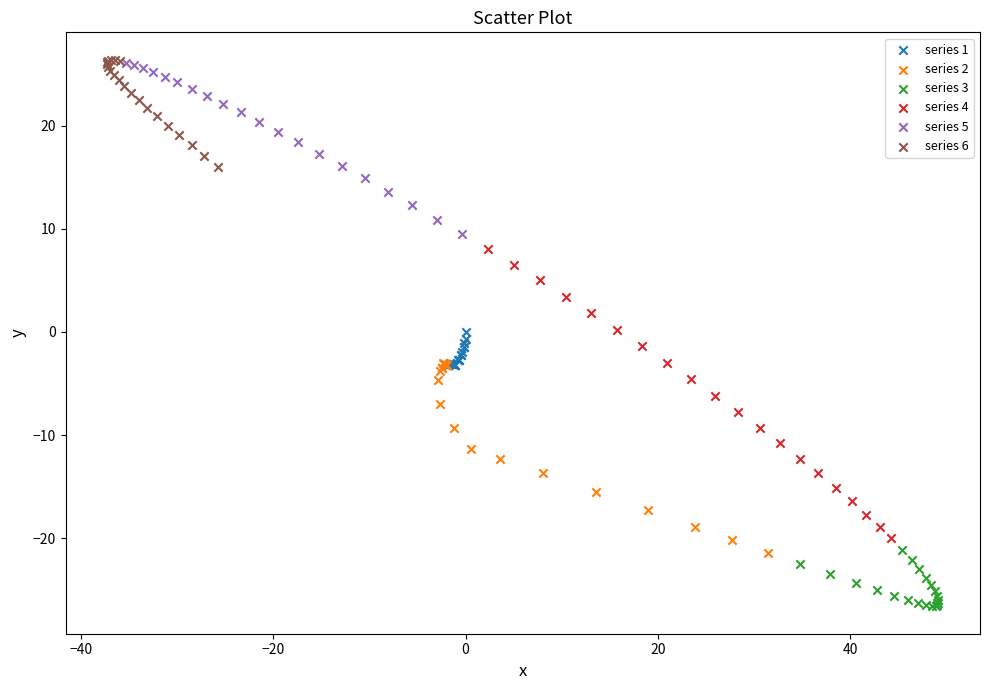

Which series has the largest Y range (max minus min)?

series 4